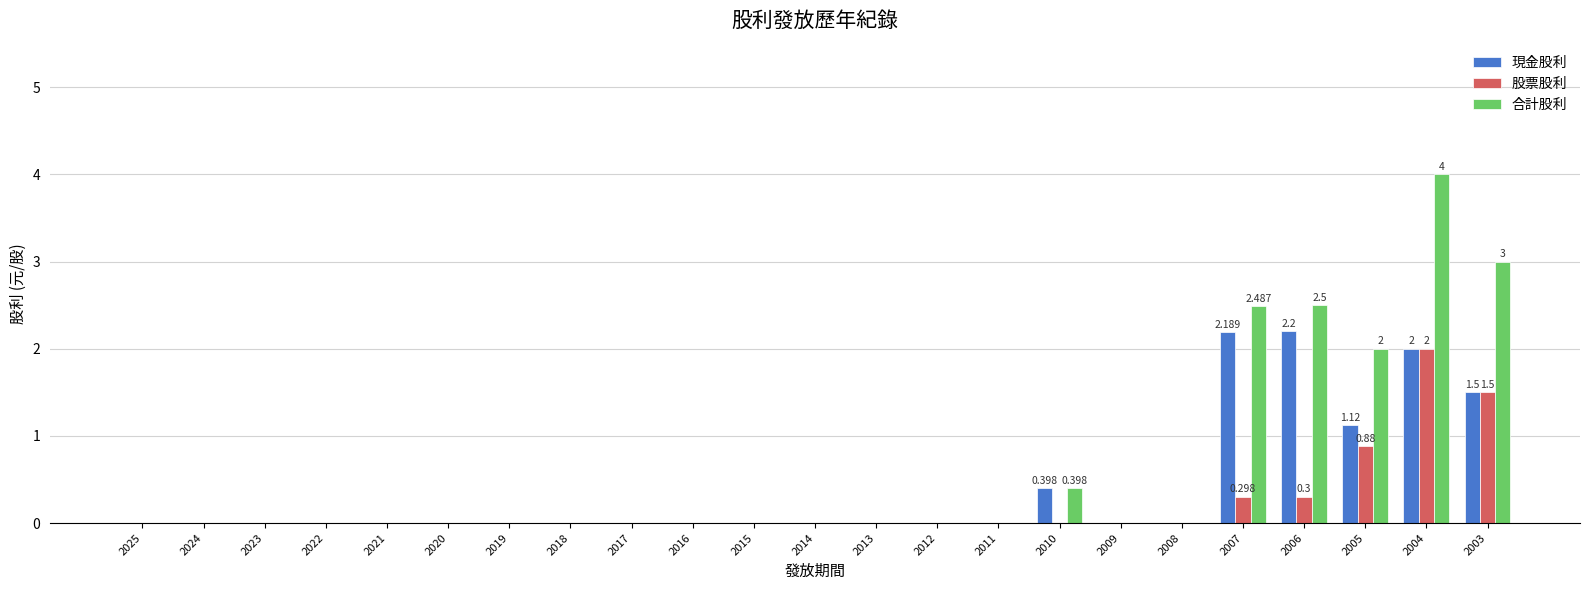

How many groups of bars are there?

23